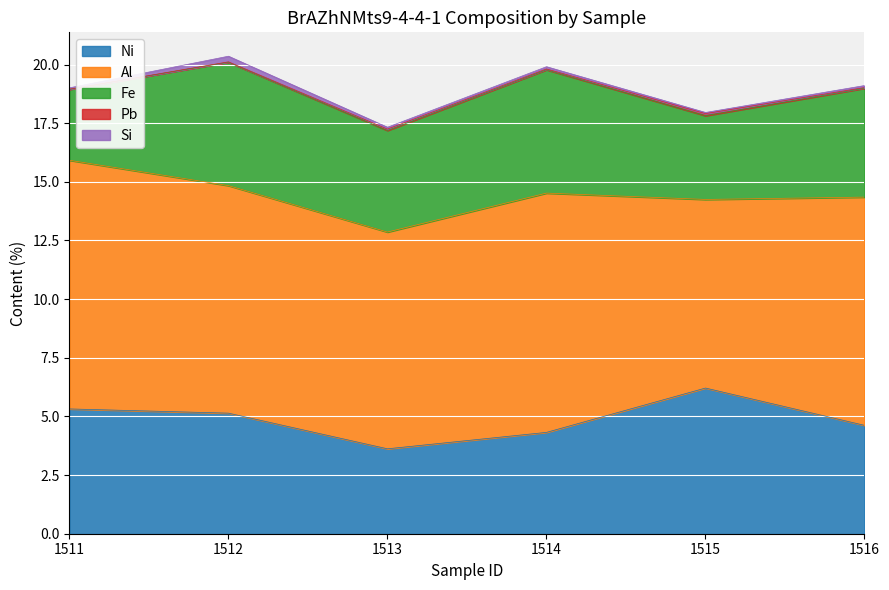

At how many categories does at least one series exceed 9?

5